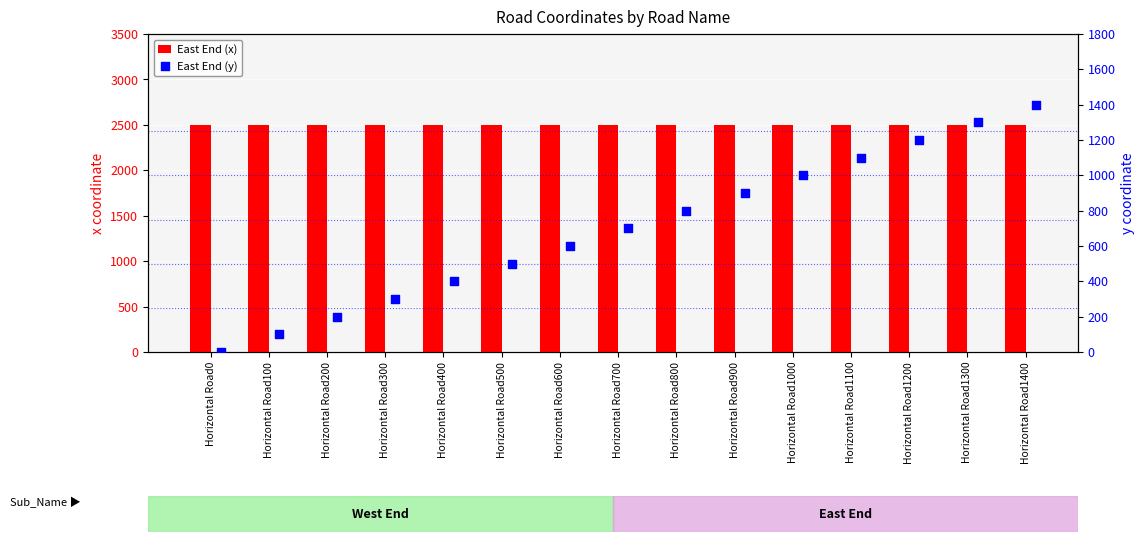

Which series contains the highest Y value?

East End (x)